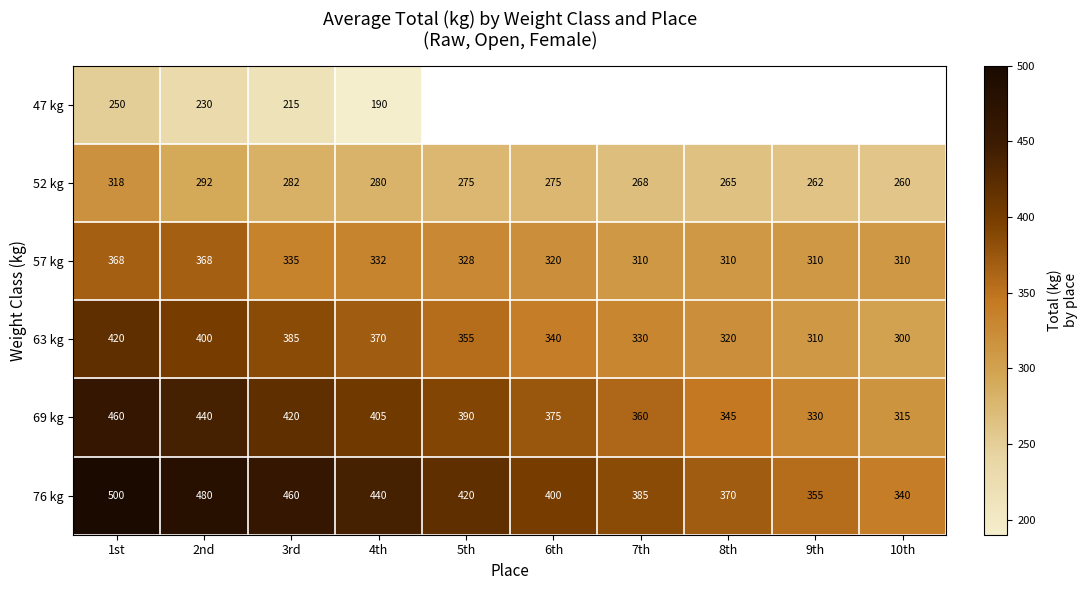

Rank the categories by 76 kg value from lowest to highest.

10th, 9th, 8th, 7th, 6th, 5th, 4th, 3rd, 2nd, 1st